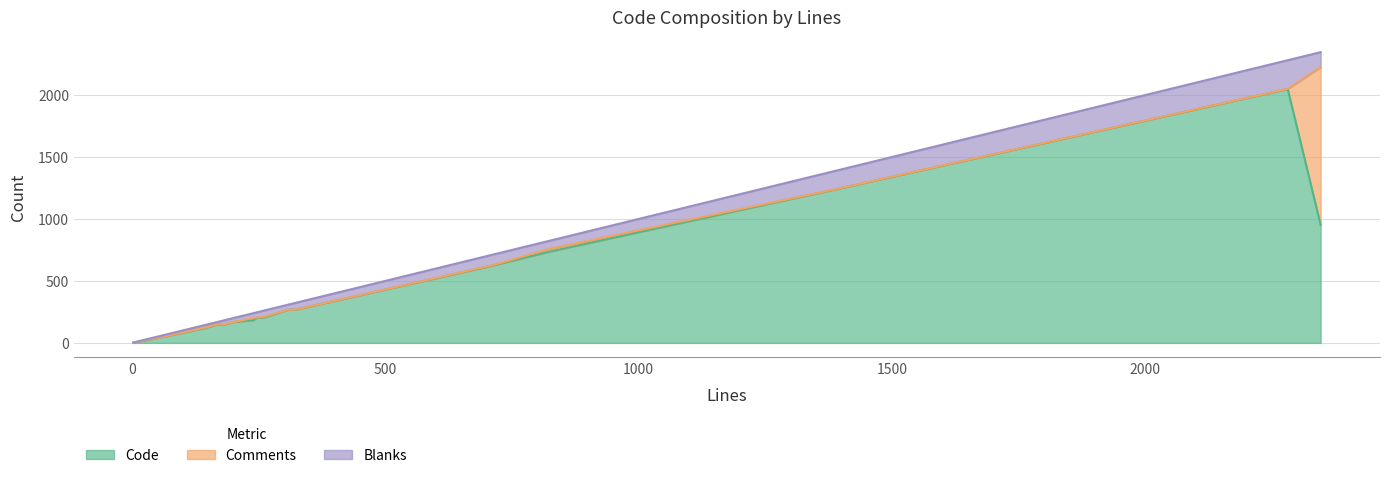

Which has a higher value, profile.js(202) or utils.js(3)?

profile.js(202)